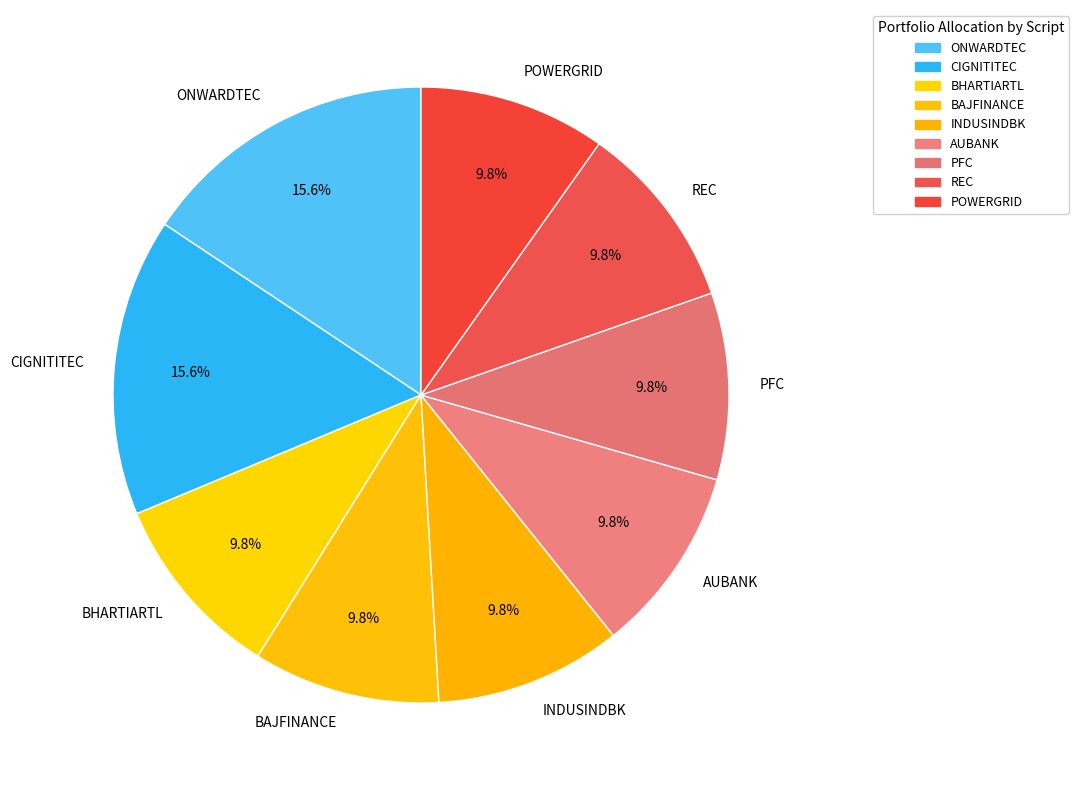

To the nearest percent, what percentage of the pie is ONWARDTEC?

16%